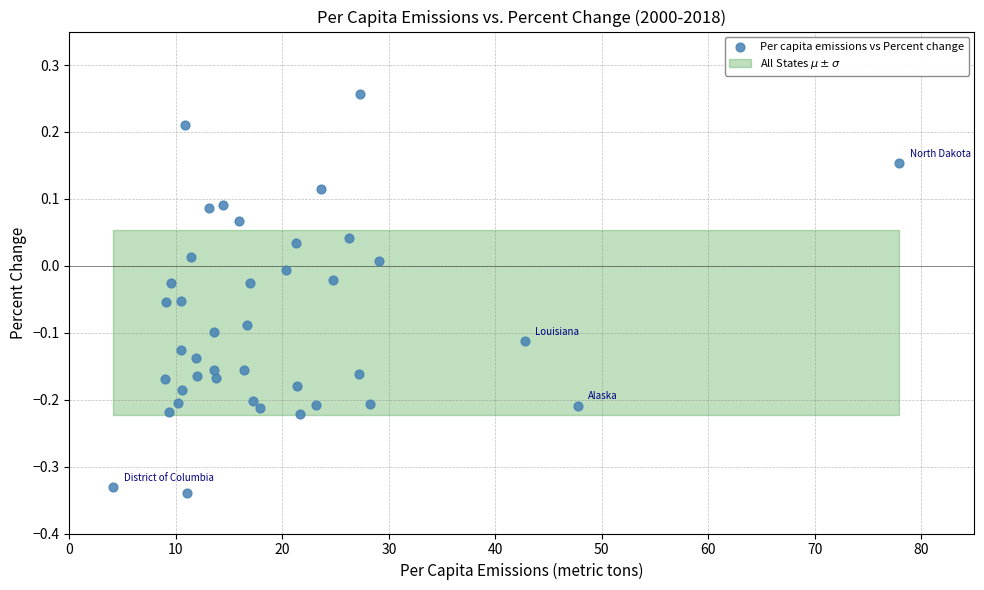

What is the range of X values (max minus min)?

73.8